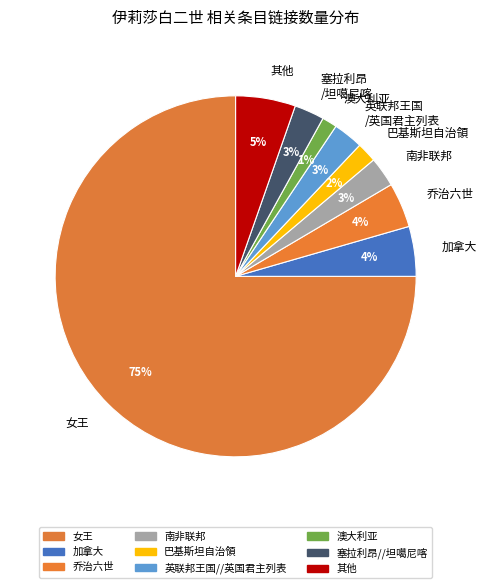

Which slice is the largest?

女王